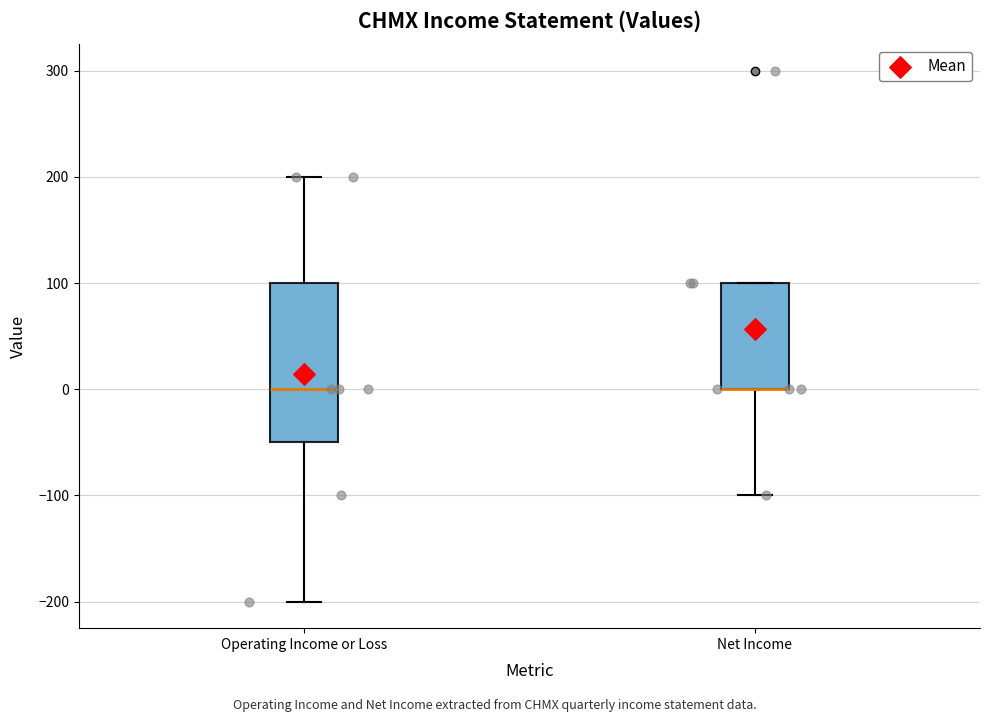

Which box is the tallest, from its lower edge to its upper edge?

Operating Income or Loss